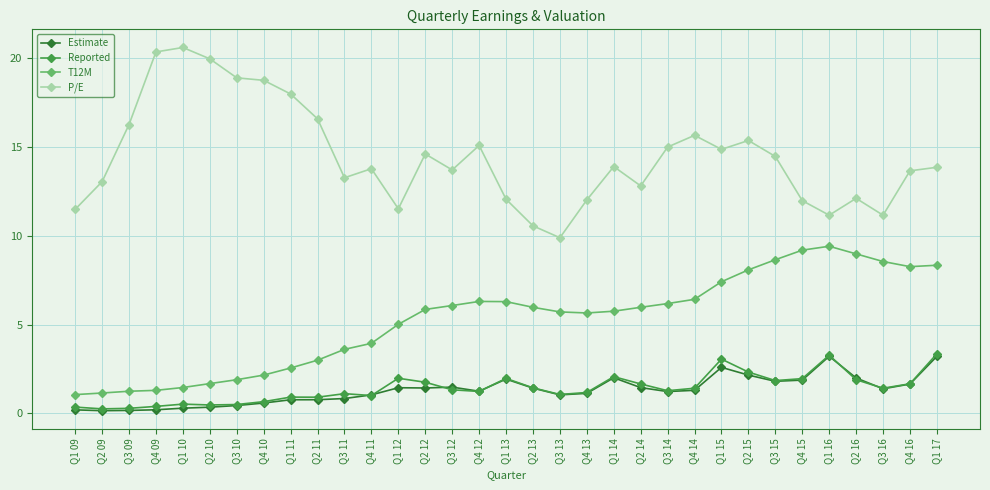

True or false: T12M and Estimate cross at least once.

False